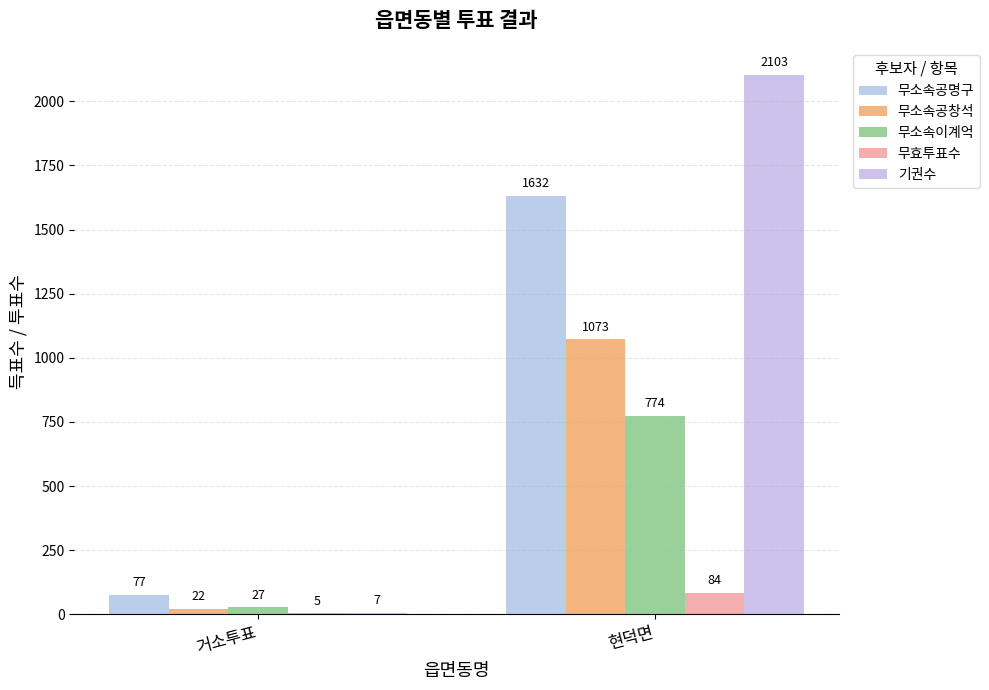

What is the total value across all series at 거소투표?

138